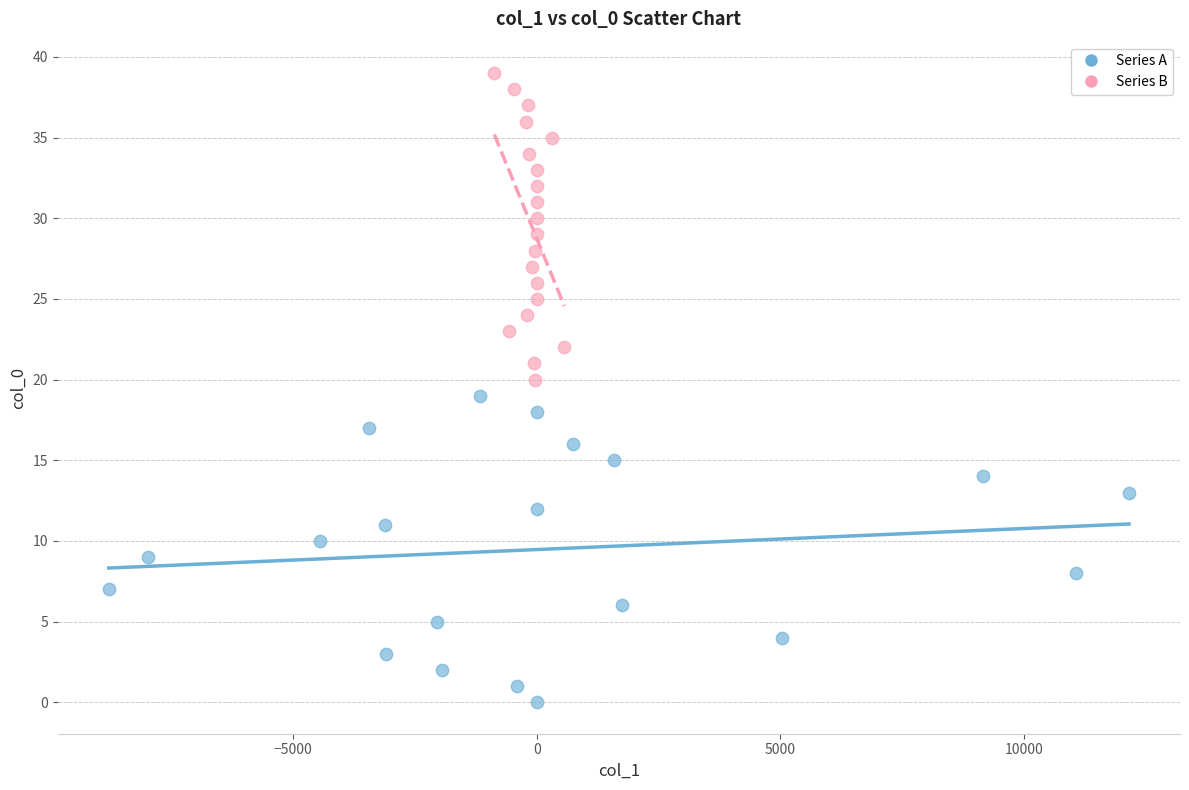

Which series contains the lowest Y value?

Series A